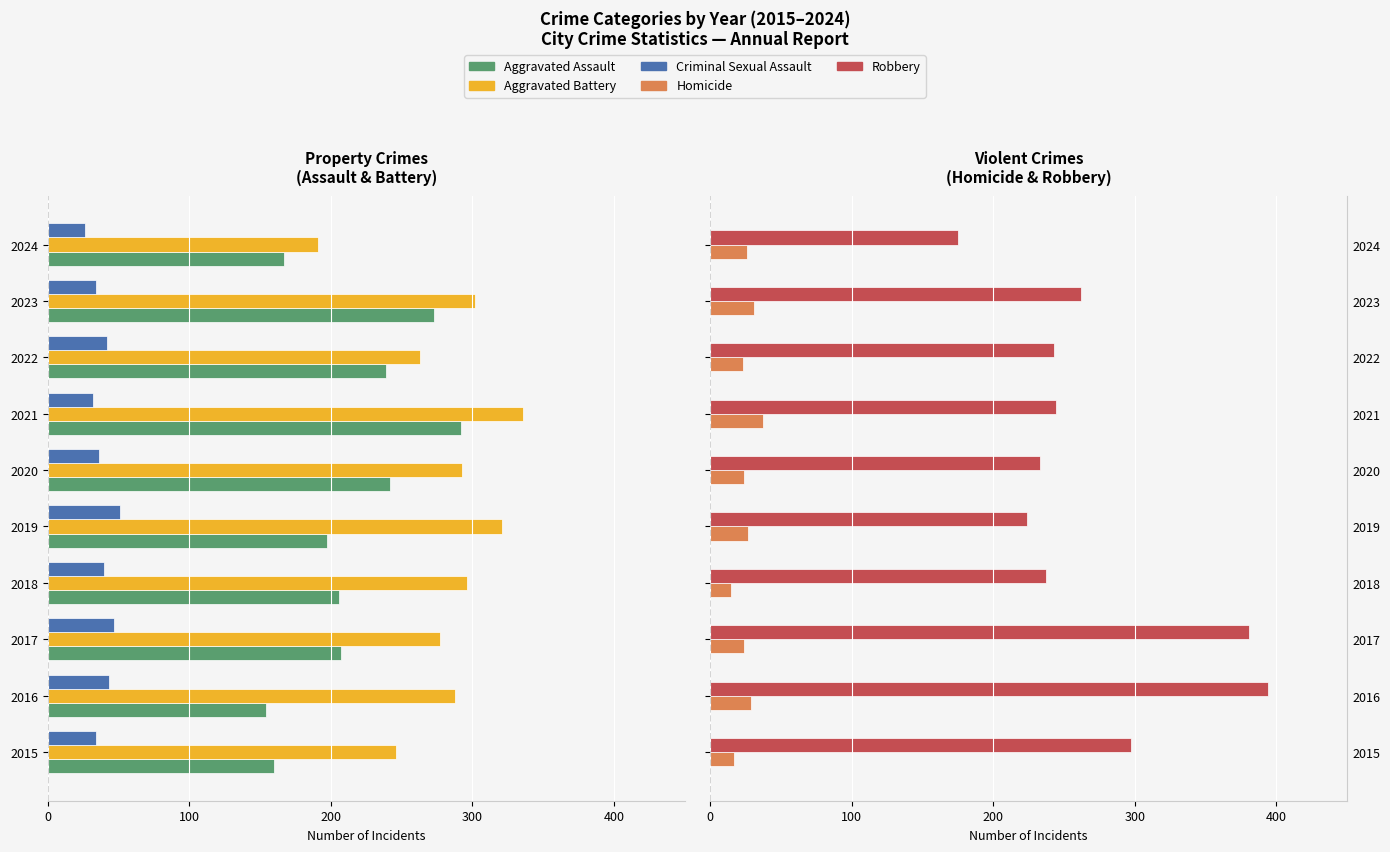

What position from the right is 0?

6